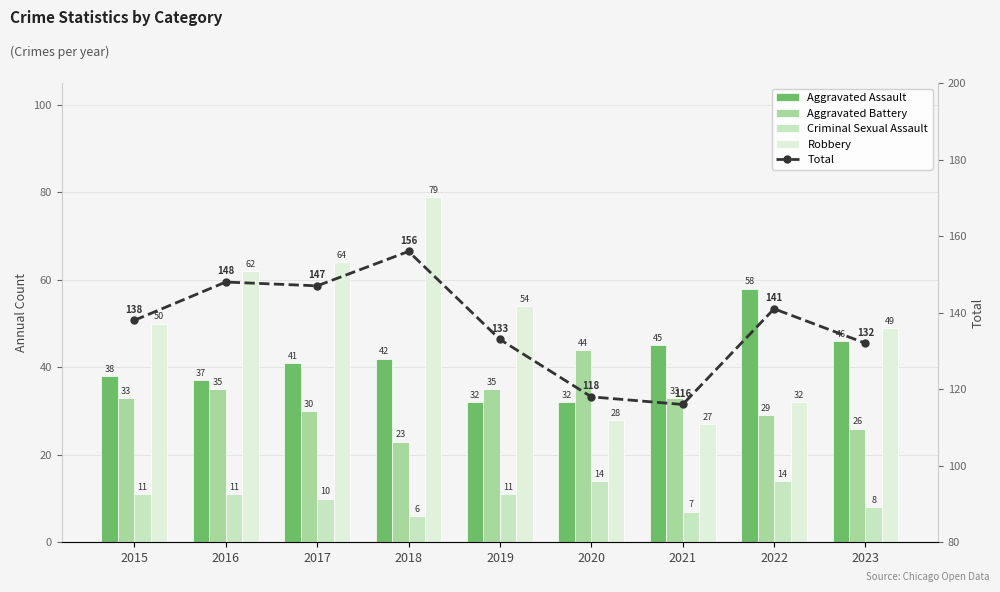

Reading left to right, what are all the values shown in this chart?

Aggravated Assault: 38	37	41	42	32	32	45	58	46
Aggravated Battery: 33	35	30	23	35	44	33	29	26
Criminal Sexual Assault: 11	11	10	6	11	14	7	14	8
Robbery: 50	62	64	79	54	28	27	32	49
Total: 138	148	147	156	133	118	116	141	132